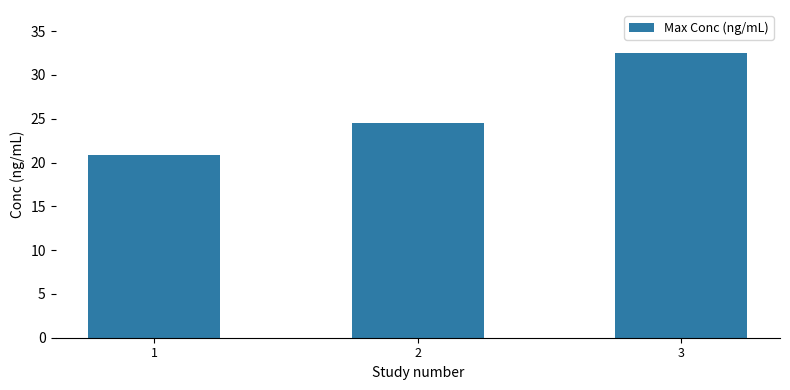

What is the value of the 2nd bar from the left?

24.5